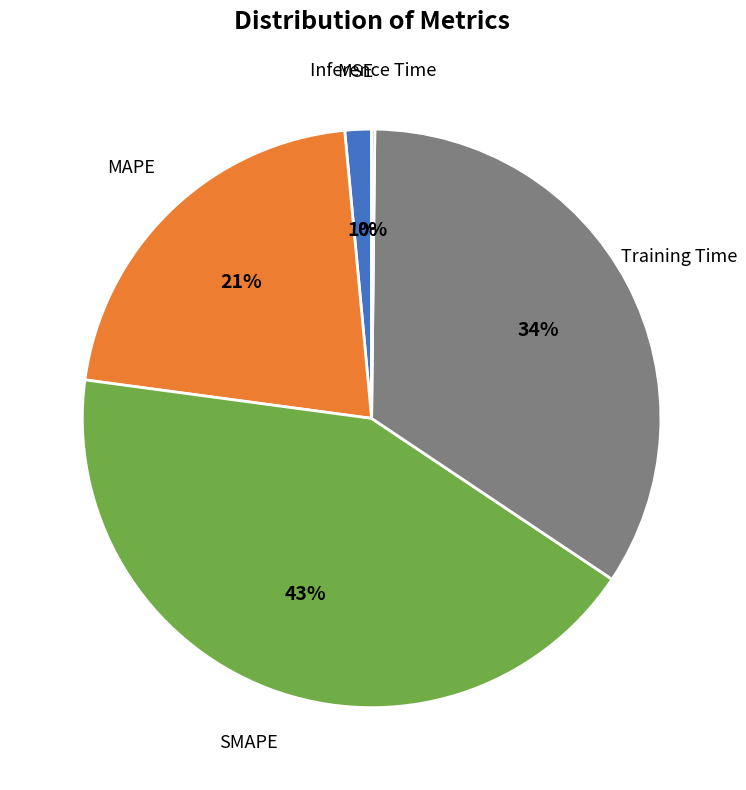

How many segments does this pie chart have?

5